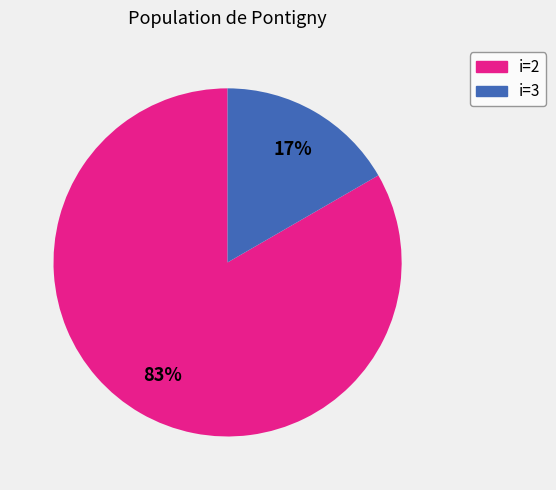

Count the number of slices in the pie.

2